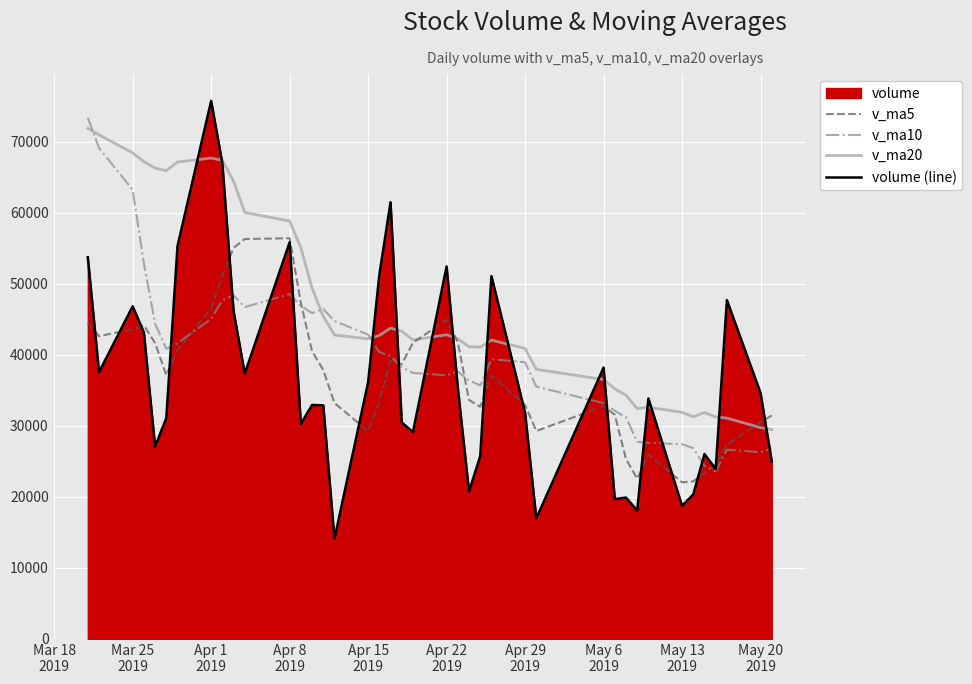

What is the highest value of the v_ma10 series?

73352.3